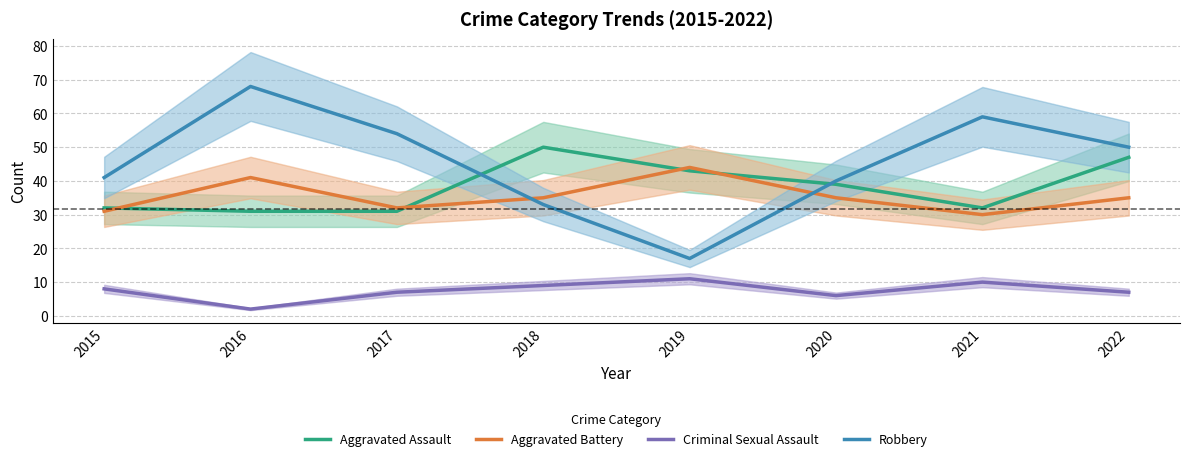

Reading right to left, extract all data points from this chart.

Aggravated Assault: 47	32	39	43	50	31	31	32
Aggravated Battery: 35	30	35	44	35	32	41	31
Criminal Sexual Assault: 7	10	6	11	9	7	2	8
Robbery: 50	59	40	17	33	54	68	41